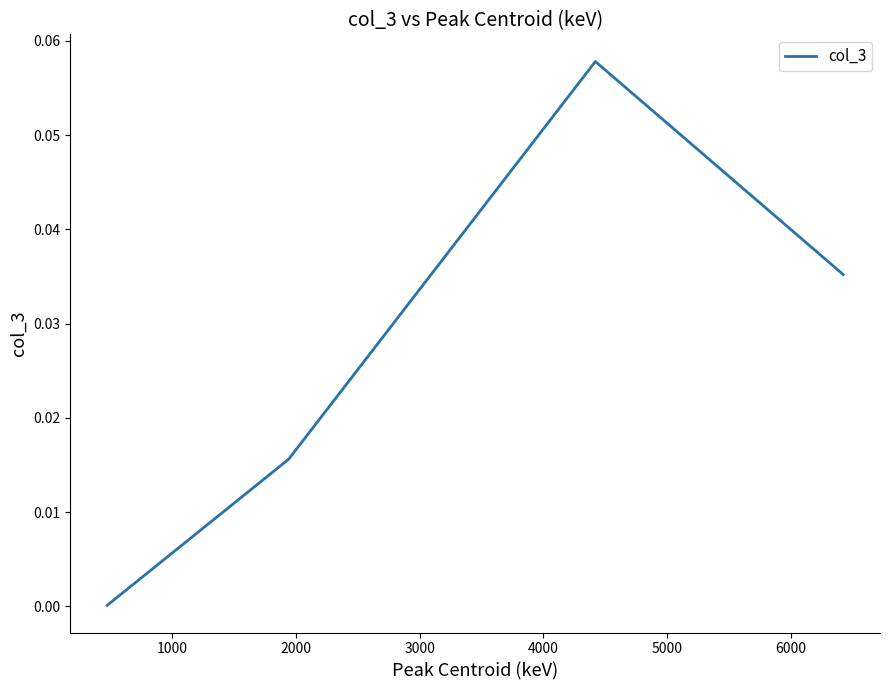

True or false: the data has more than 0 interior local peaks.

True